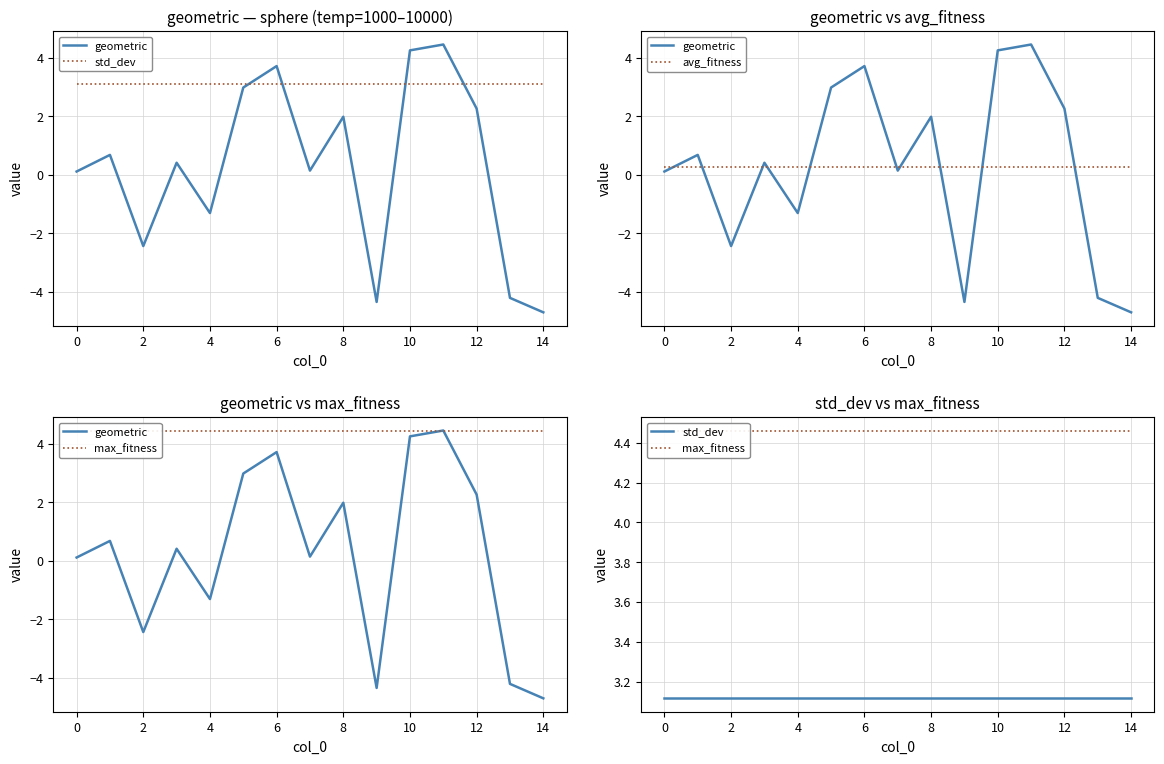

True or false: std_dev and avg_fitness intersect in this chart.

False